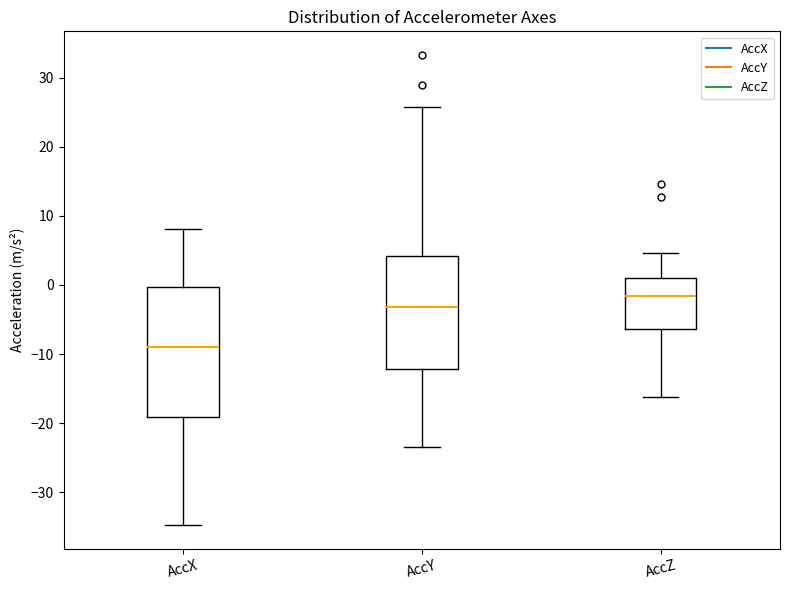

Comparing the boxes themselves (not the whiskers), which one is the tallest?

AccX